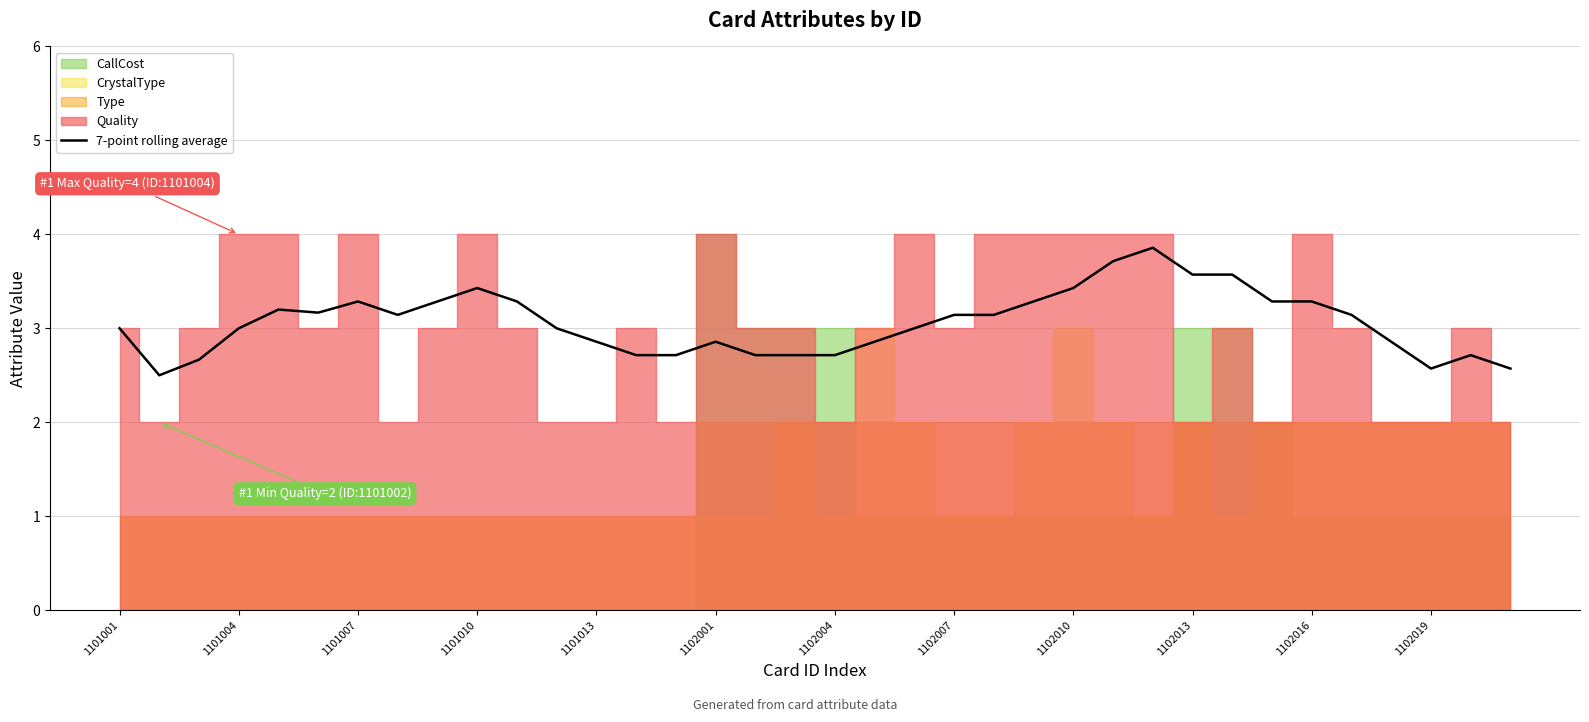

The value at 22 is 3.1. True or false?

True